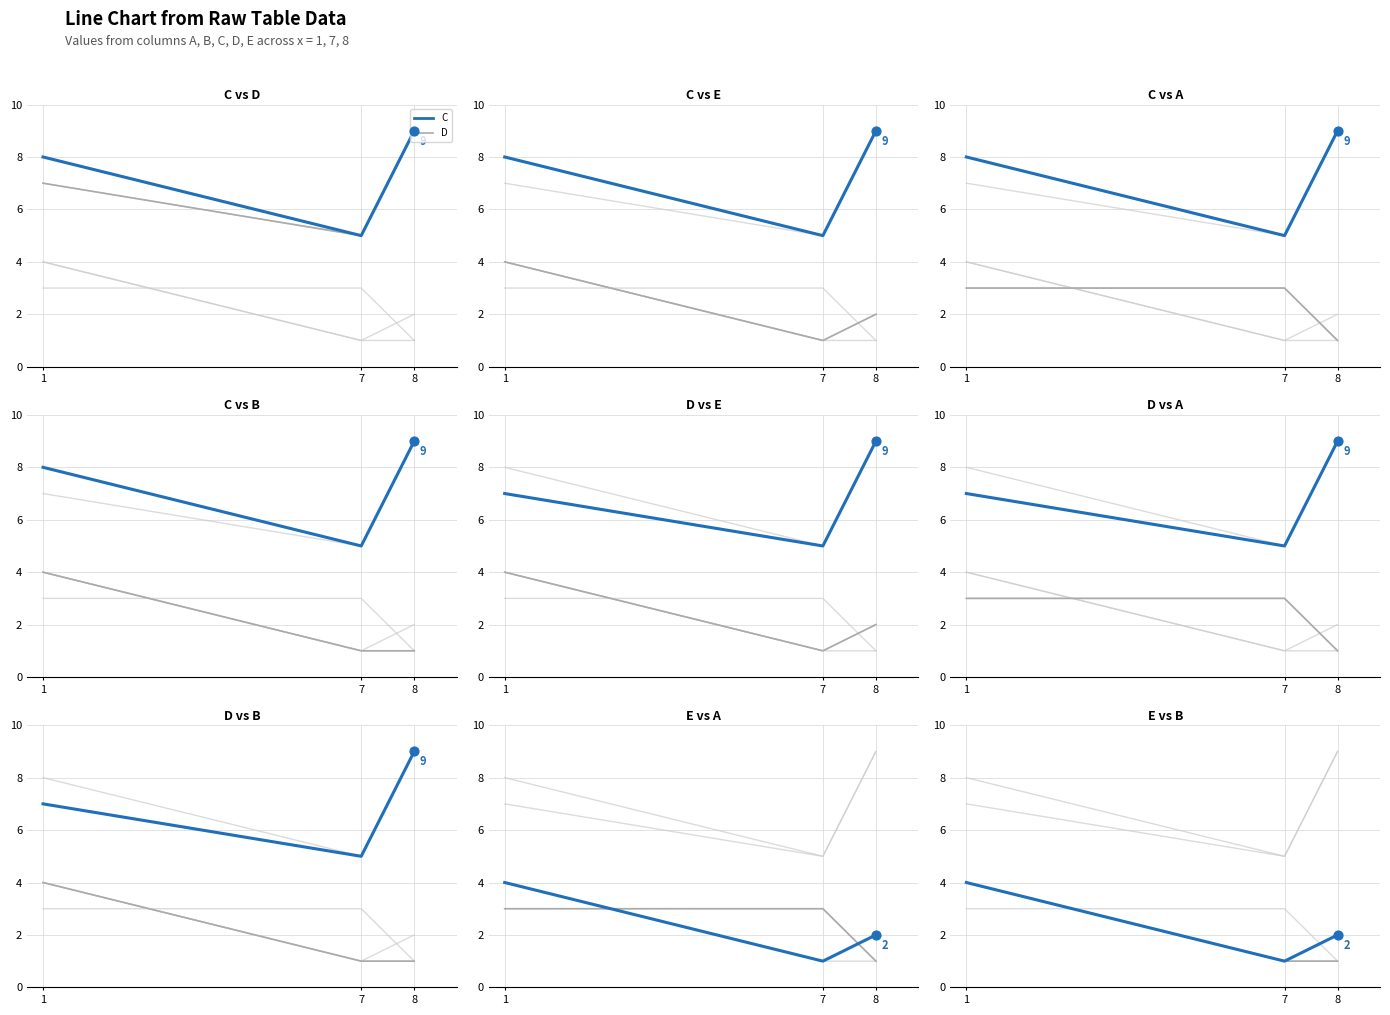

Which series has the largest total across all categories?

C